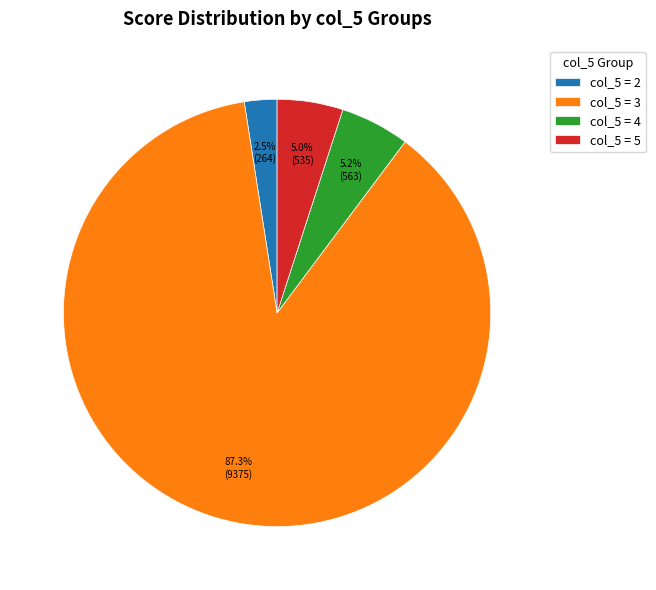

Does any single category account for the majority?

Yes